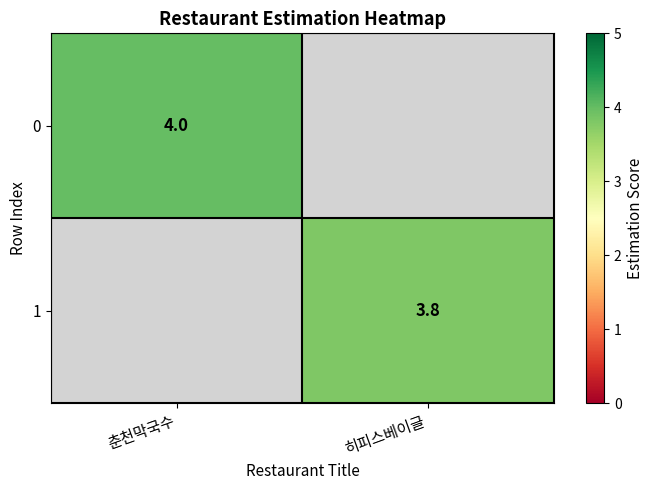

Count the number of data series in this chart.

2